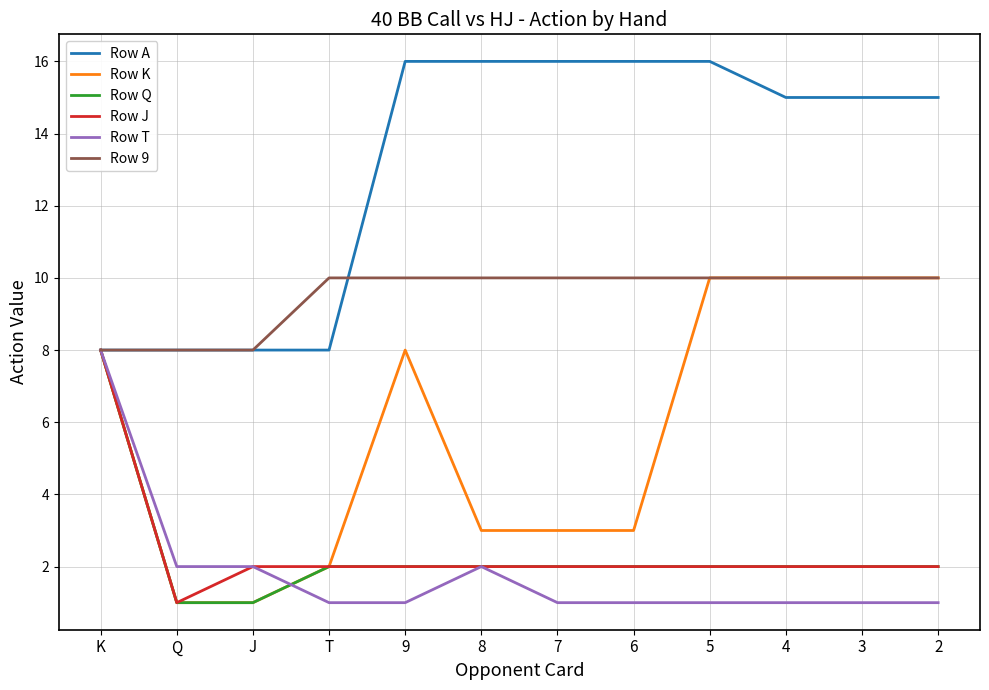

What is the spread (max minus min) of values at 5?

15